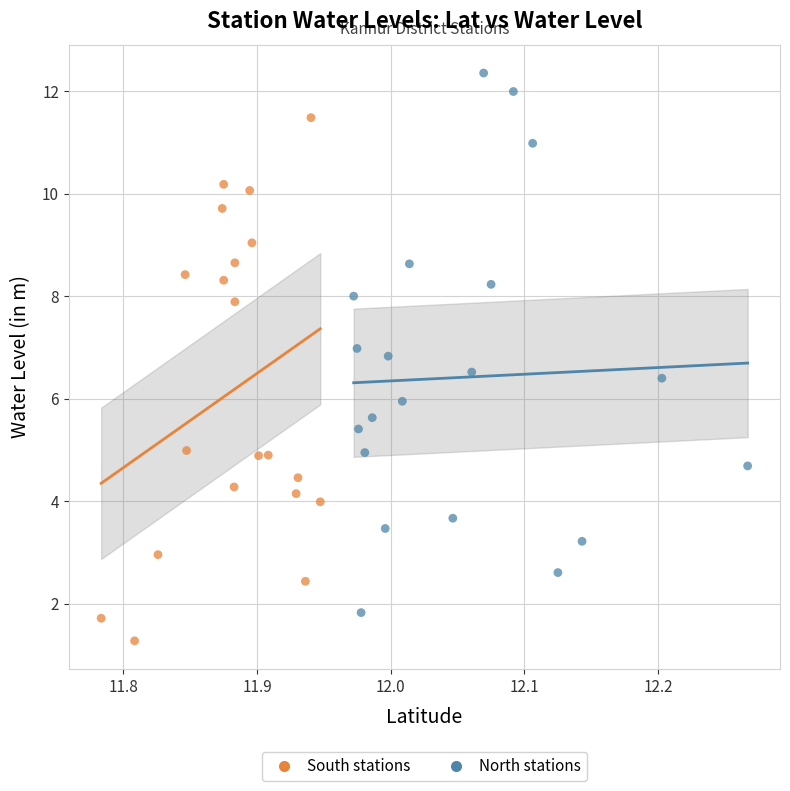

What are all the series names shown in the legend?

South stations, North stations